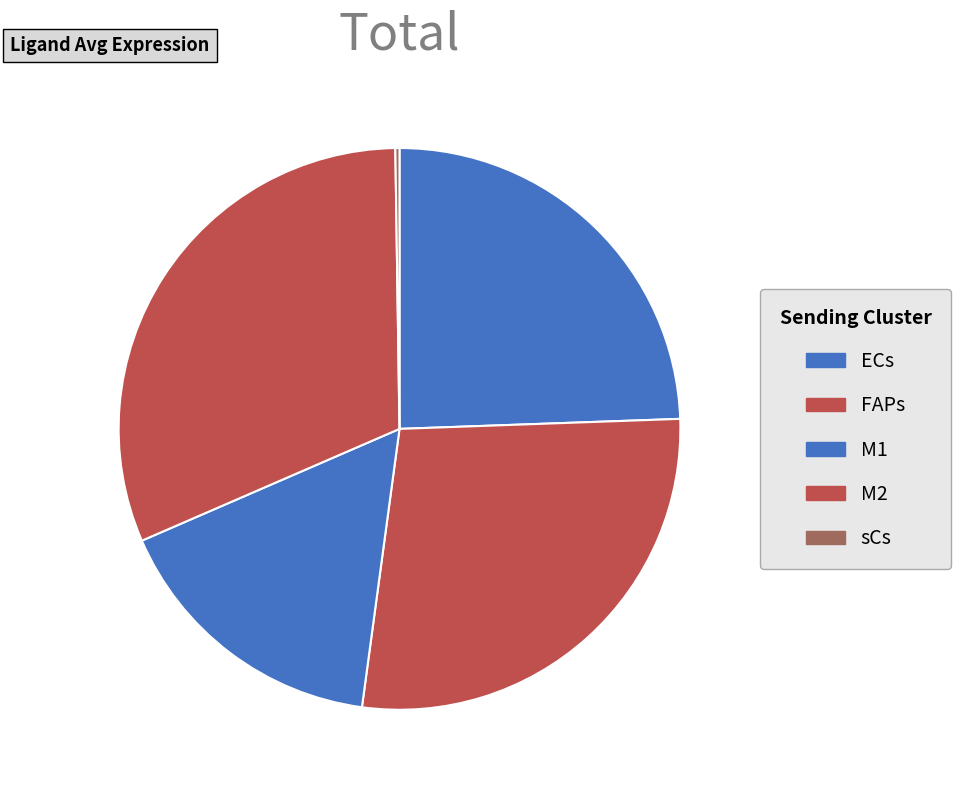

What portion of the pie excludes FAPs?

72.3%